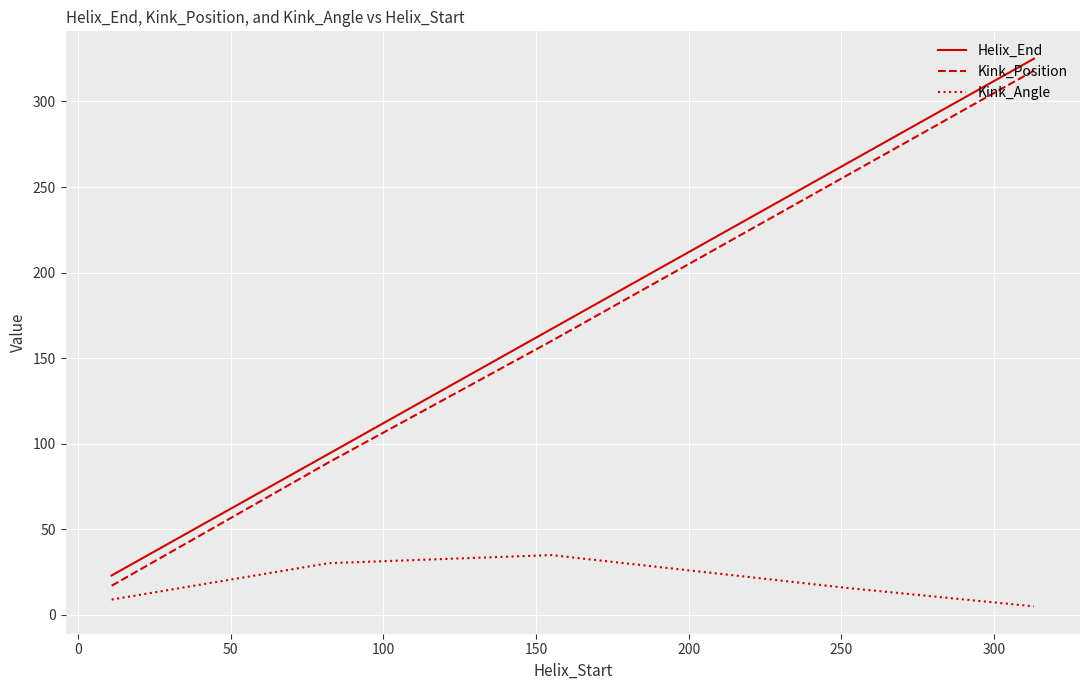

Which series has the widest spread of values?

Helix_End